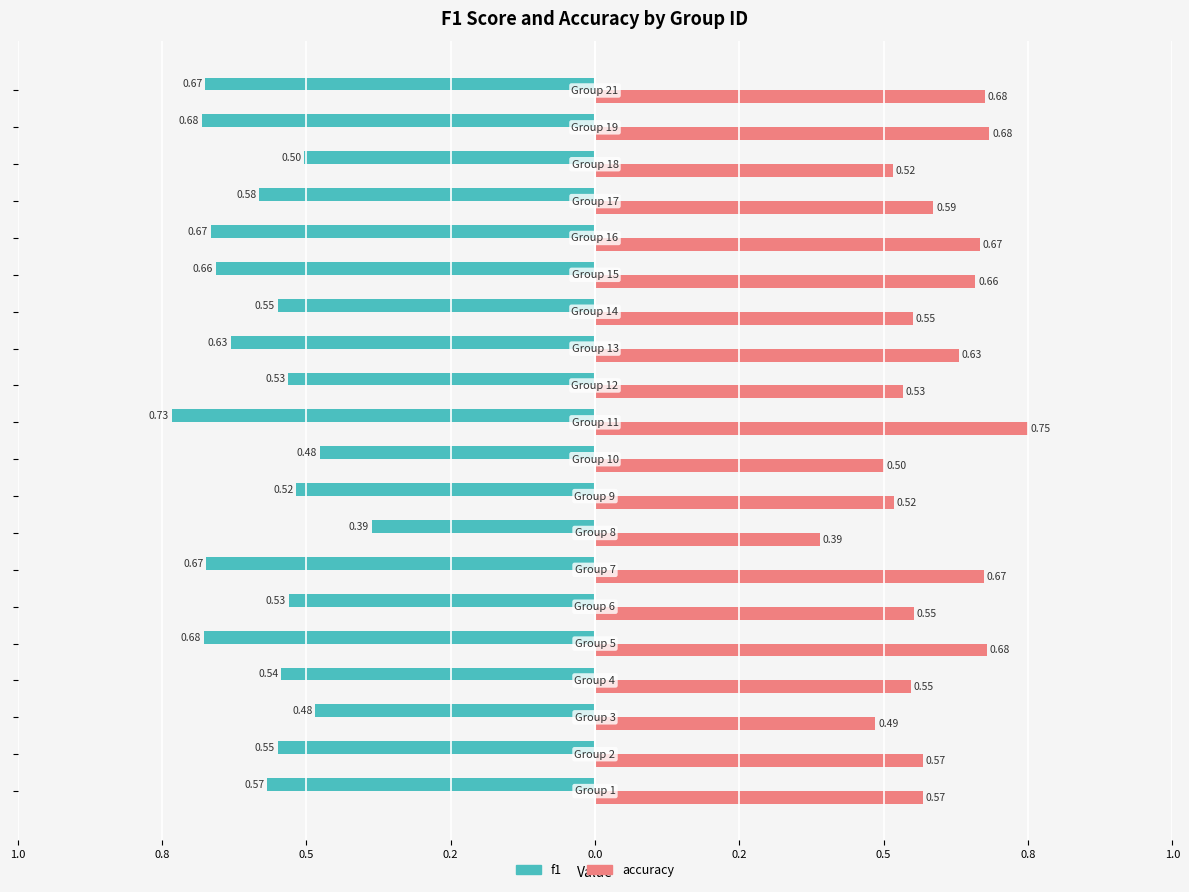

What is the value of the accuracy bar at the 3rd from the left?

0.5